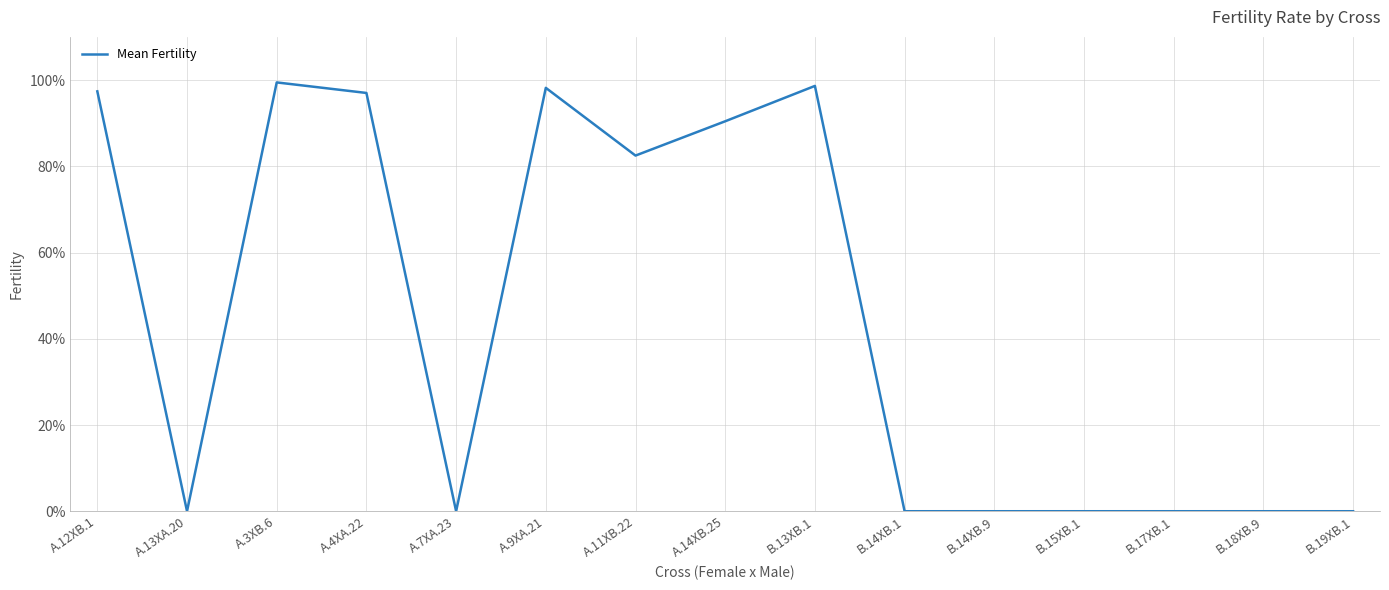

Is this an area chart (filled region under the line)?

No